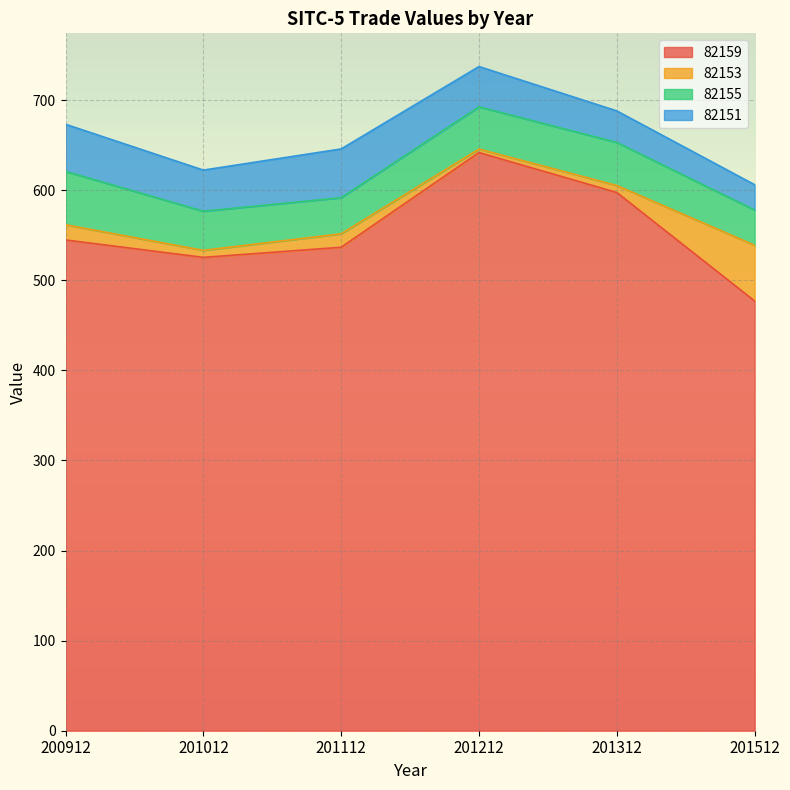

At which label does 82159 first exceed 544?

200912